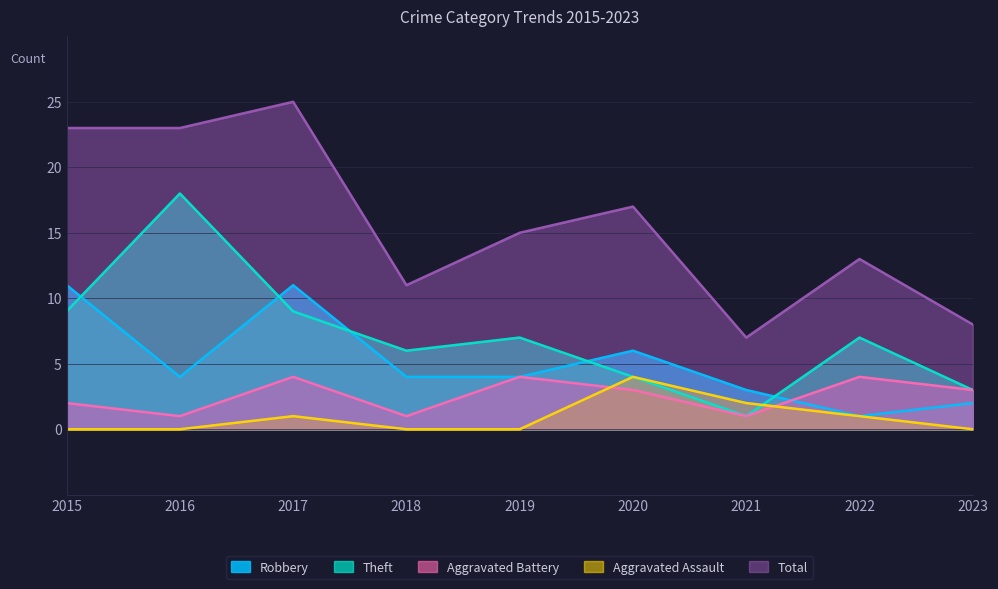

How many values in the Theft series exceed 7?

3